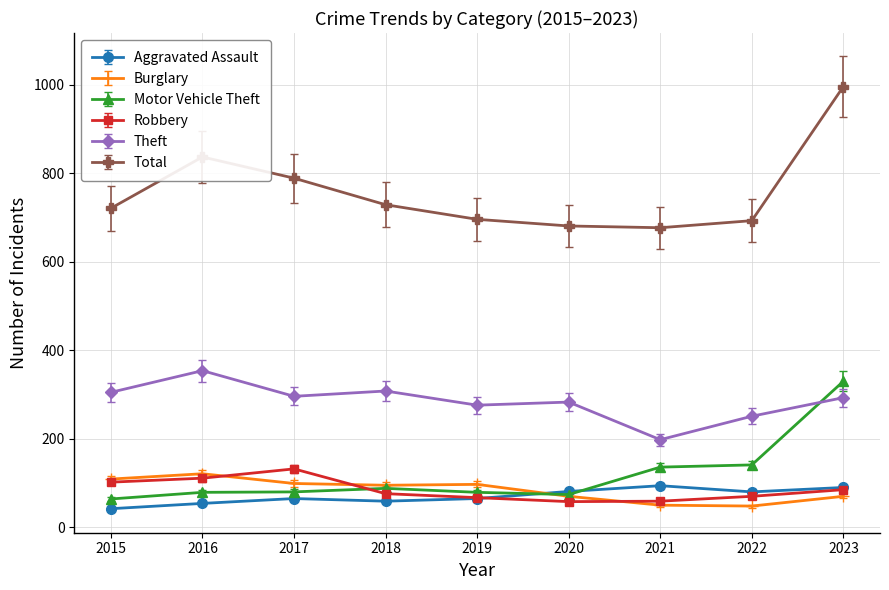

The Aggravated Assault series shows 28 at 2020. True or false?

False